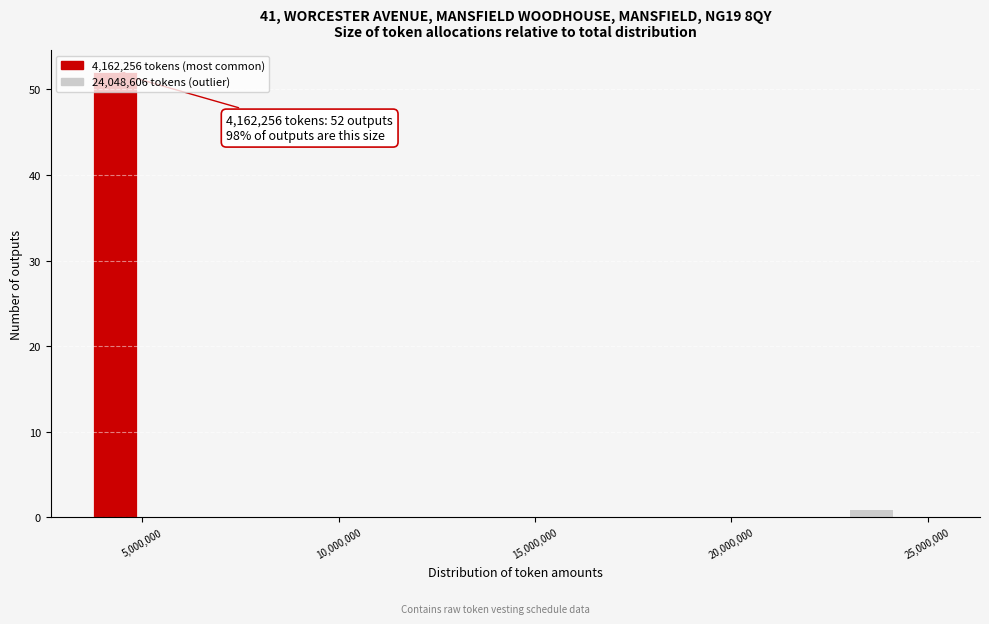

Around what value on the x-axis is the tallest bar? Give the approximate position of its centre, as read against the axis.

4500000